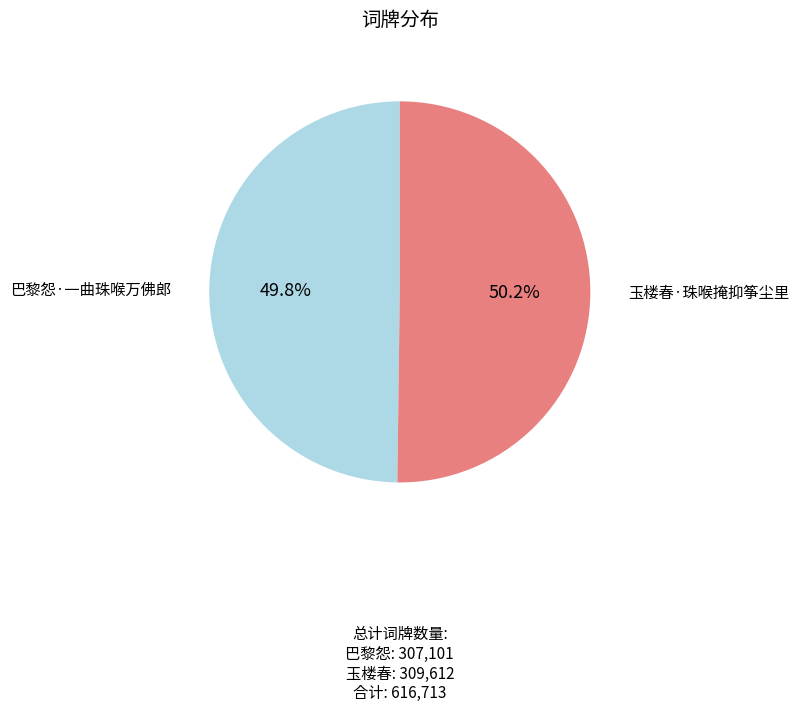

Is there a majority slice in this chart?

Yes